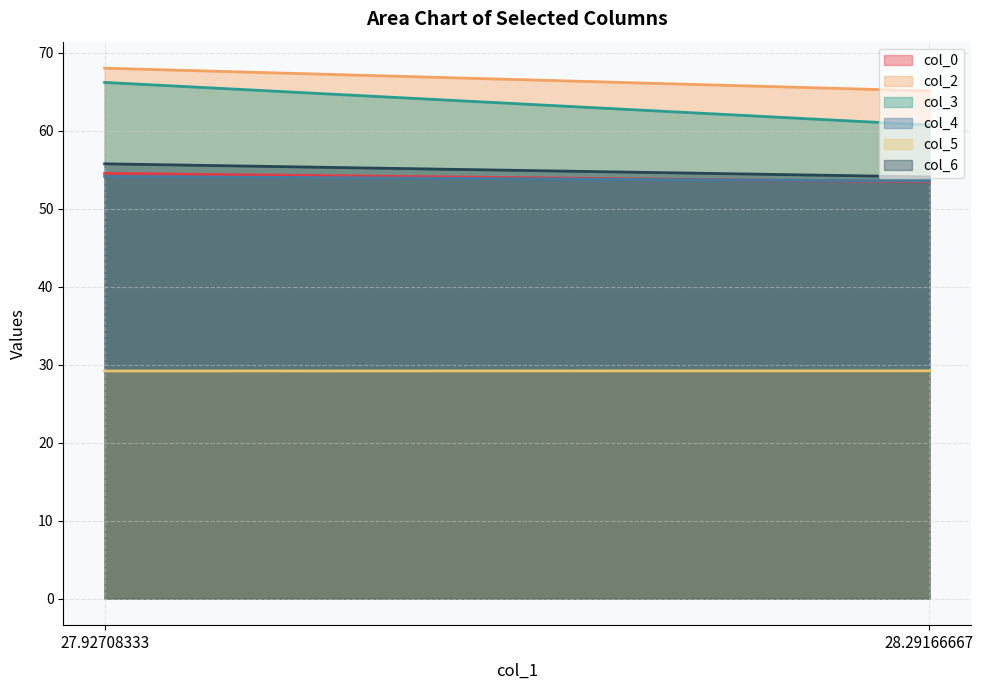

Is it true that col_0 equals 54.5 at 27.92708333?

True